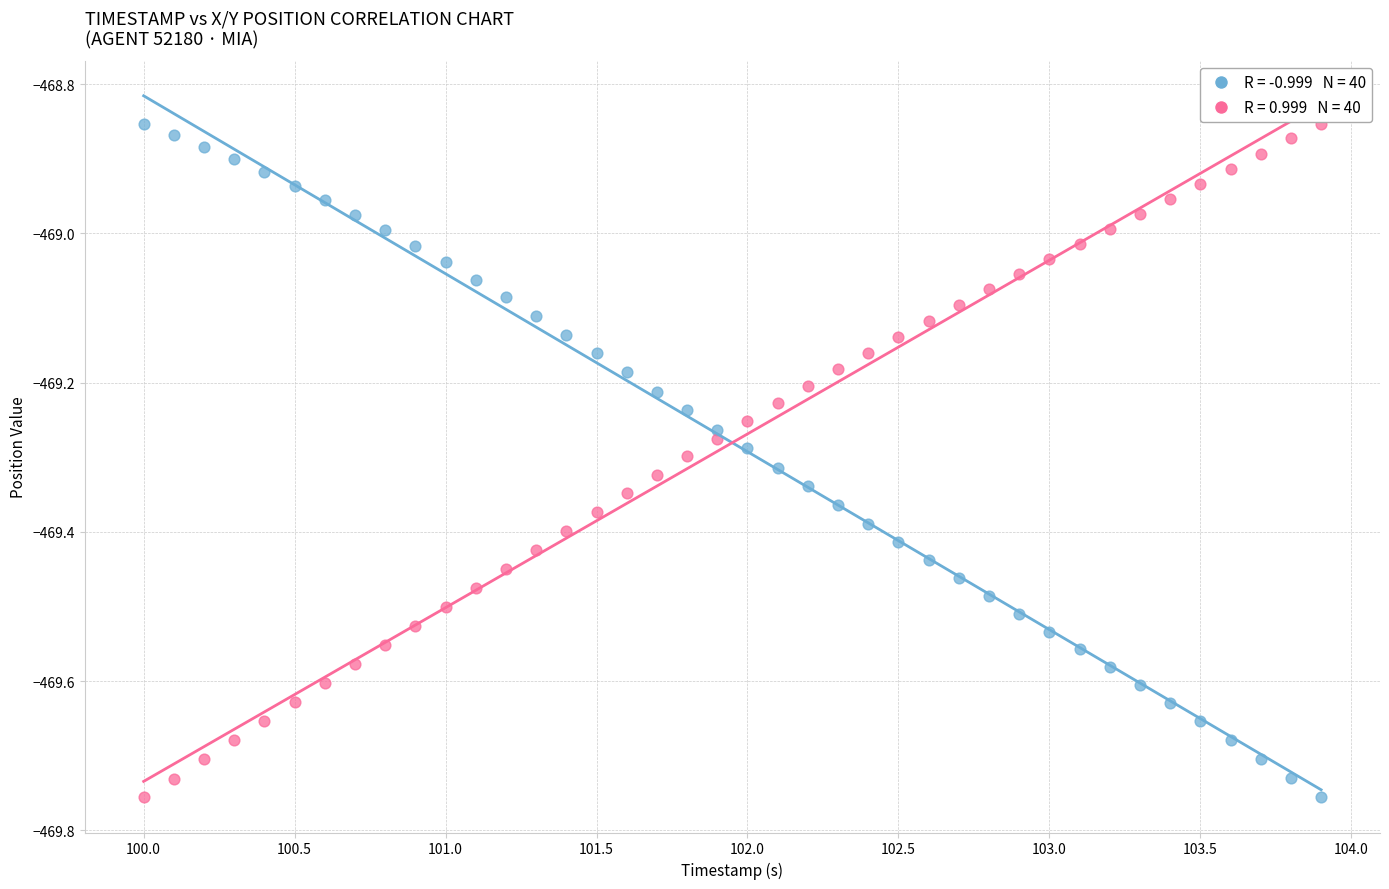

Across all data points, what is the range of Y values (max minus min)?

0.9